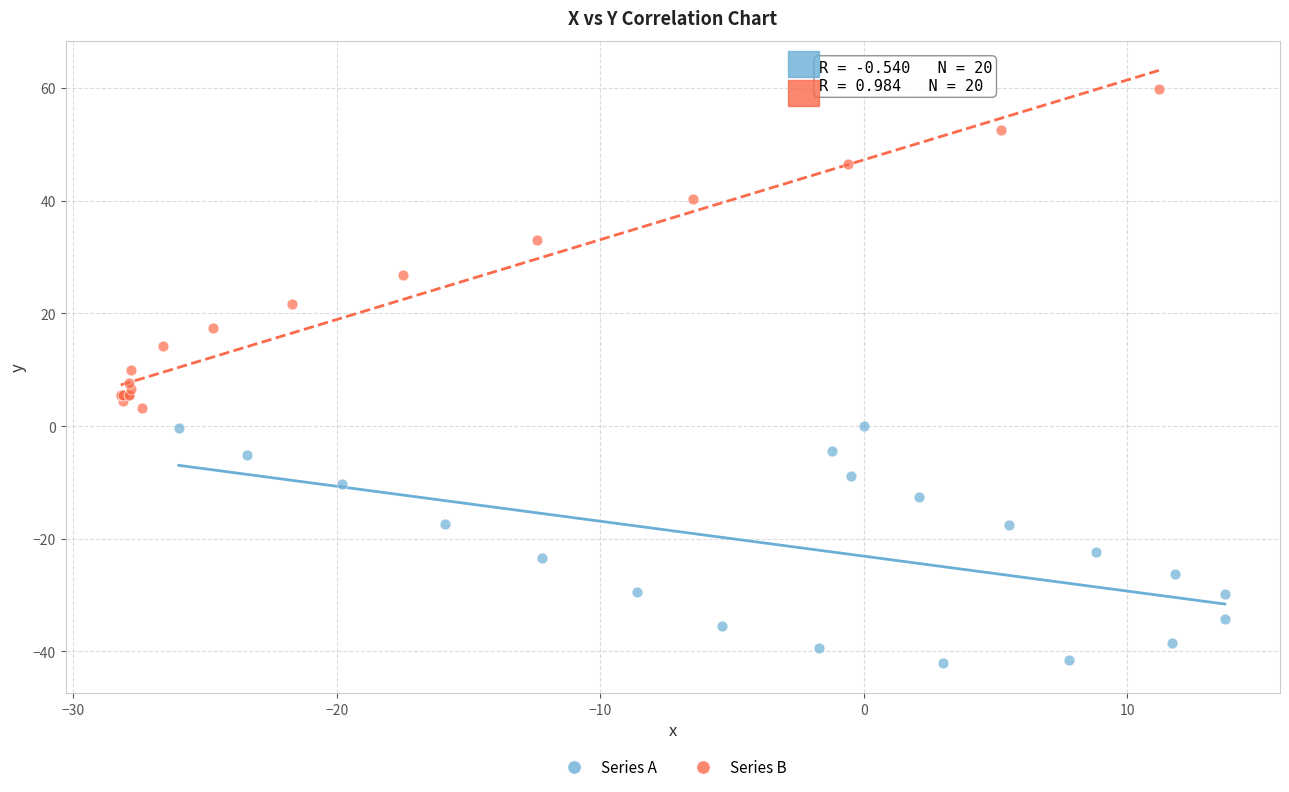

Which series has the widest spread of Y values?

Series B